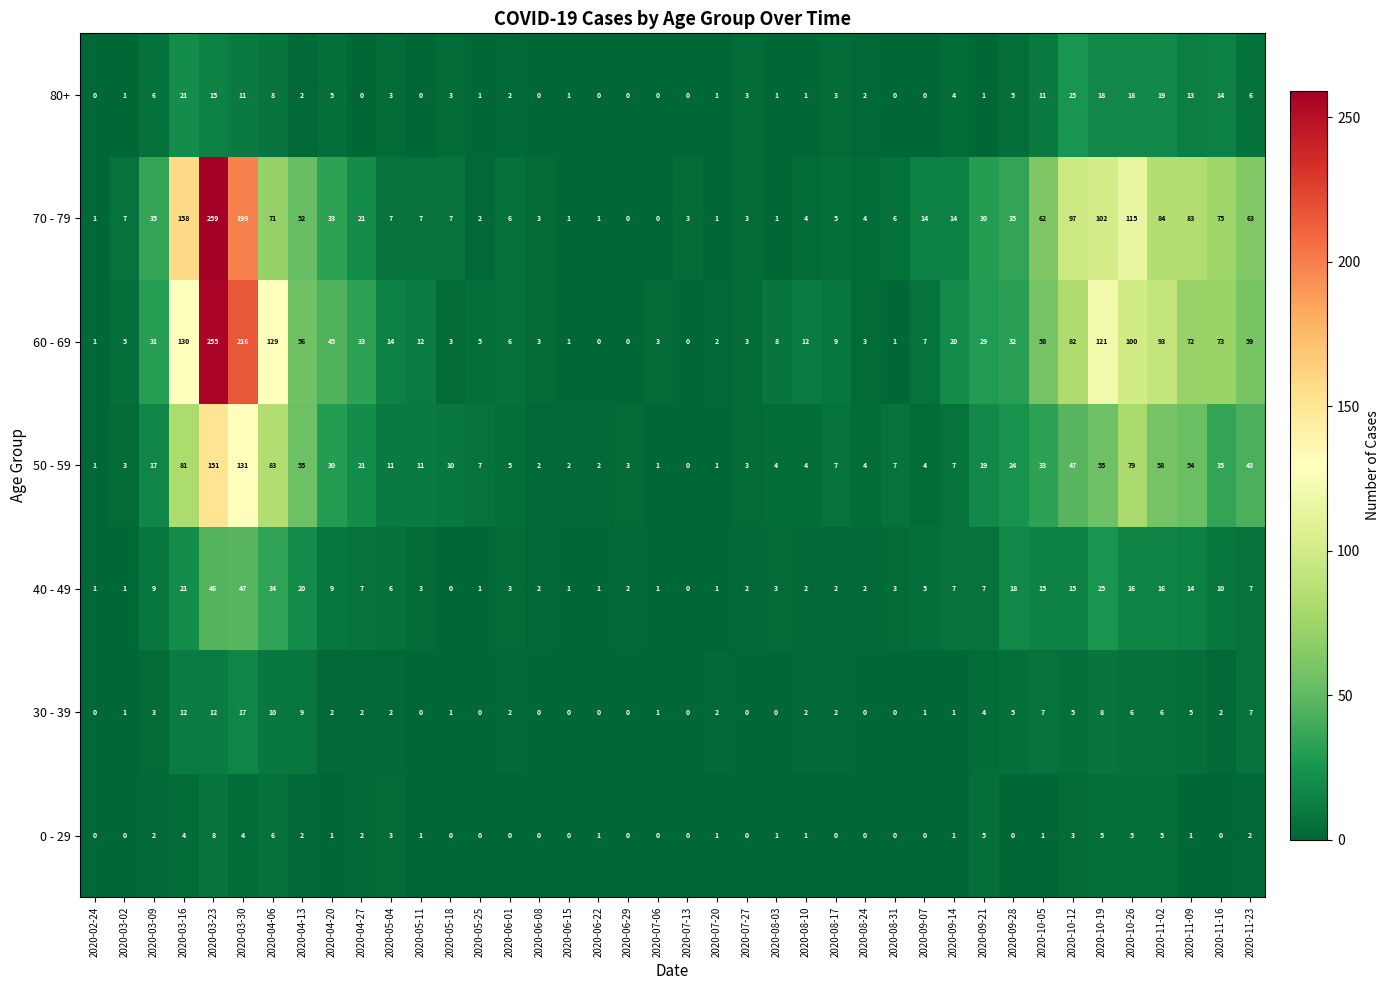

At which category is the sum across all series the highest?

2020-03-23